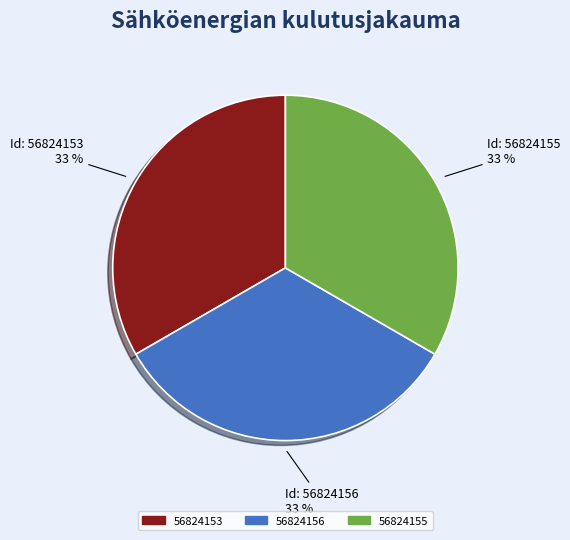

Is the sum of 56824155 and 56824156 greater than half?

Yes